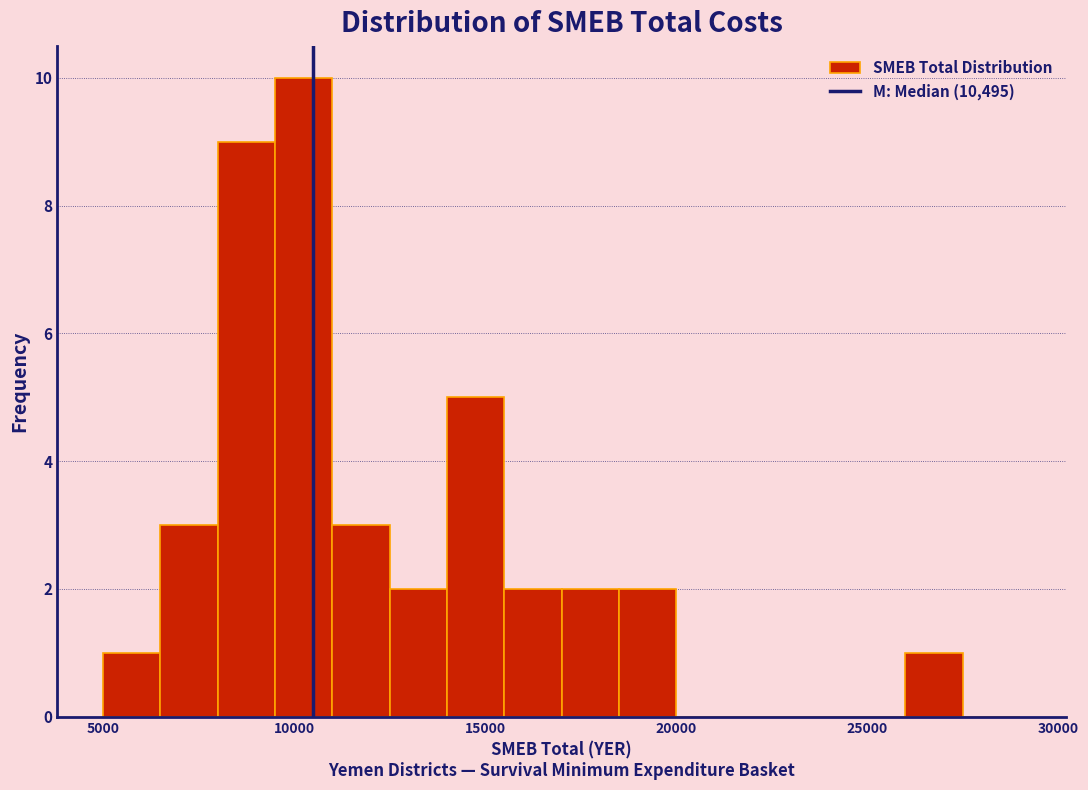

Around what value on the x-axis is the tallest bar? Give the approximate position of its centre, as read against the axis.

10500